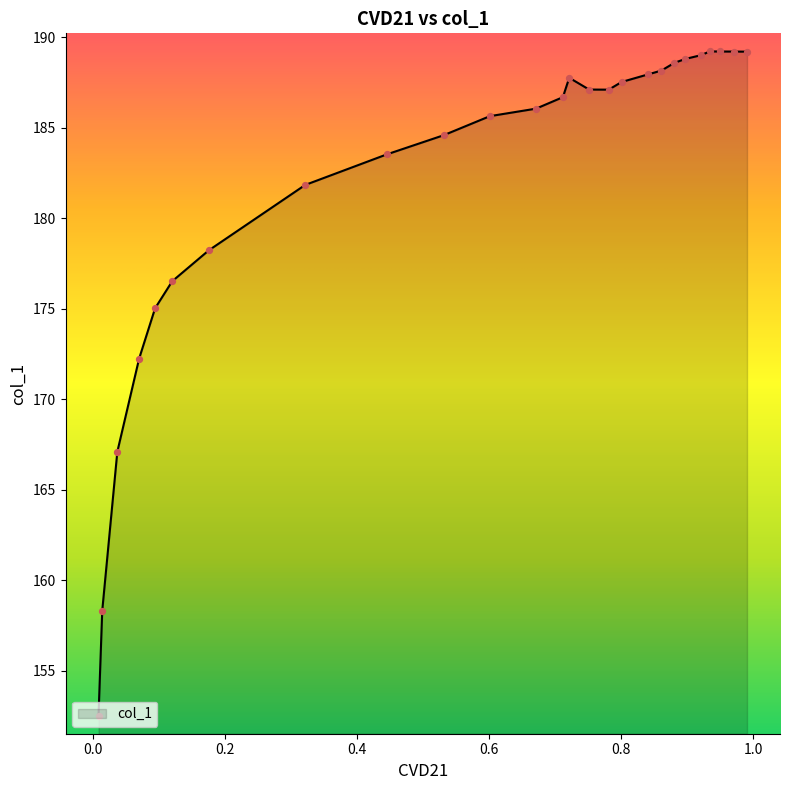

What is the change in value from 0.9709 to 0.6014?

-3.6